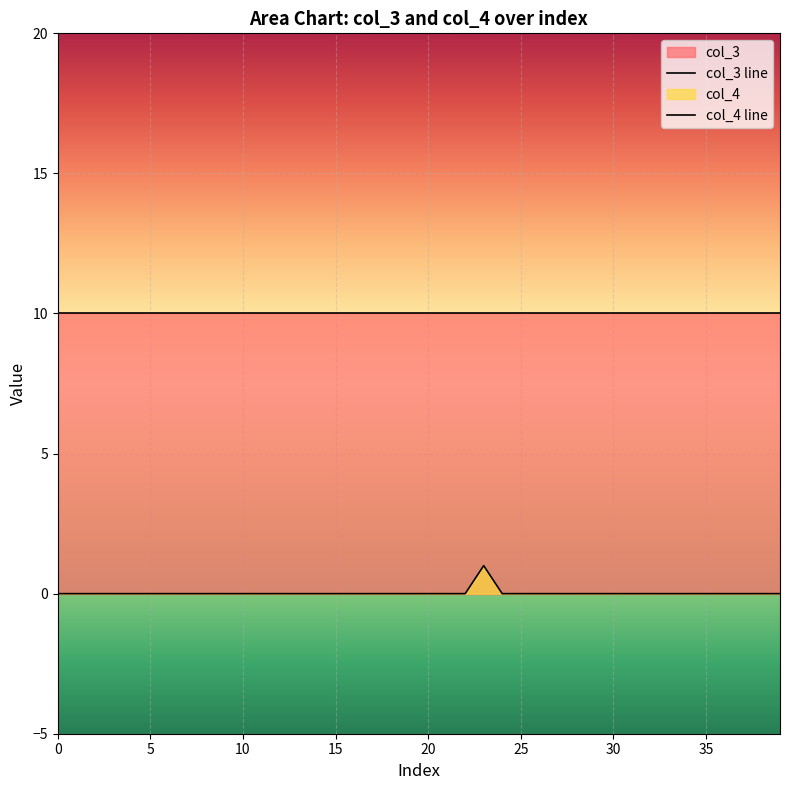

Reading left to right, transcribe all the data shown in this chart.

col_3 line: 10	10	10	10	10	10	10	10	10	10	10	10	10	10	10	10	10	10	10	10	10	10	10	10	10	10	10	10	10	10	10	10	10	10	10	10	10	10	10	10
col_4 line: 0	0	0	0	0	0	0	0	0	0	0	0	0	0	0	0	0	0	0	0	0	0	0	1	0	0	0	0	0	0	0	0	0	0	0	0	0	0	0	0